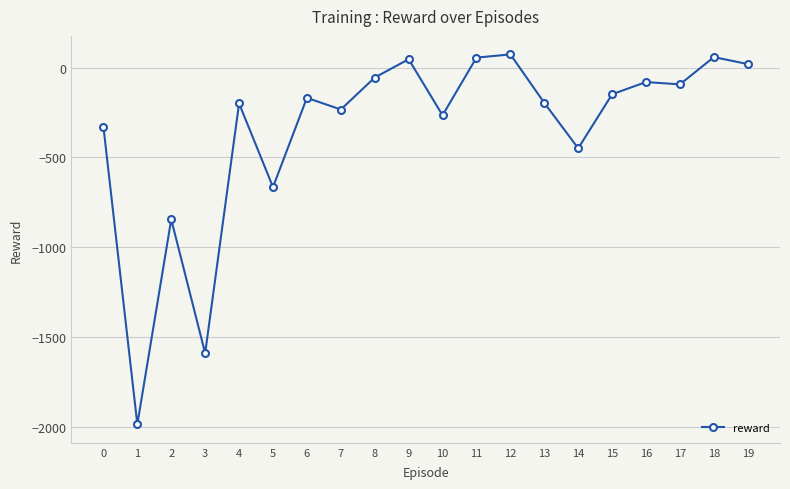

What is the change in value from 7 to 10?

-32